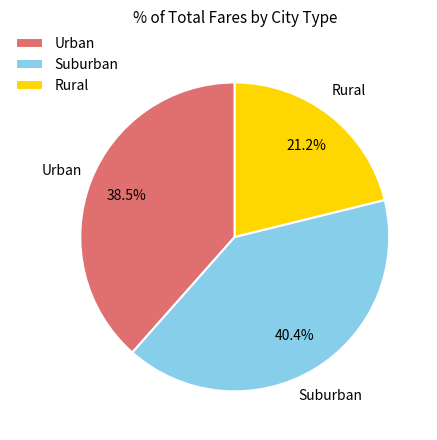

Do Urban and Suburban together represent more than half of the pie?

Yes